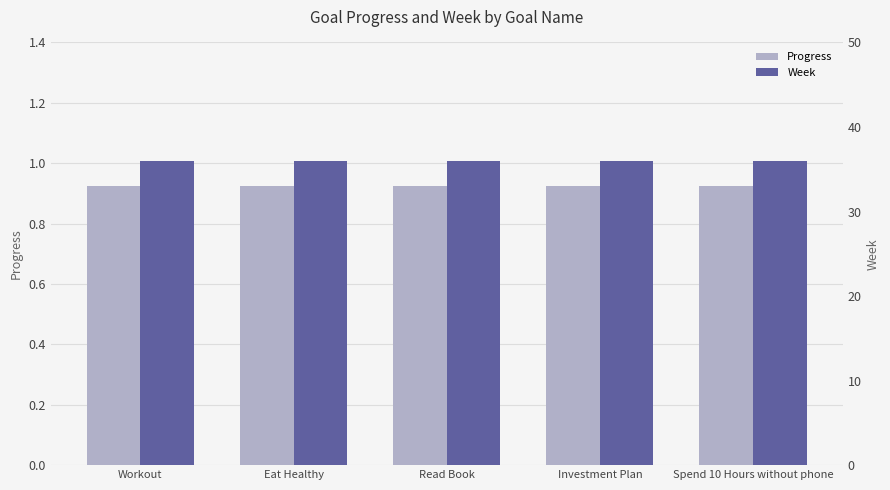

What is the maximum value shown in the chart?

36.0